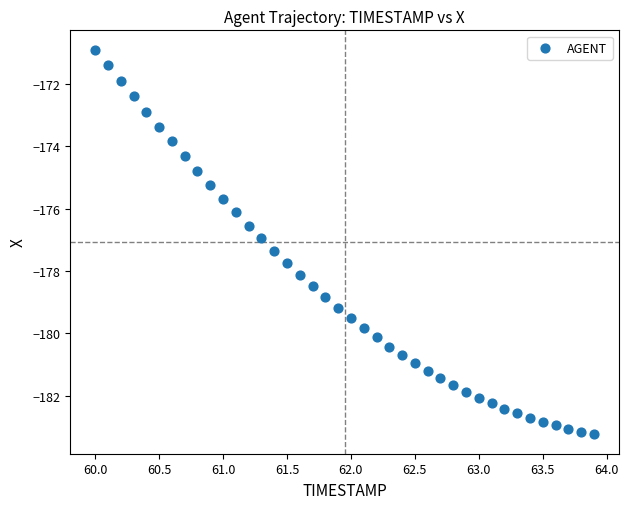

What is the range of Y values (max minus min)?

12.3